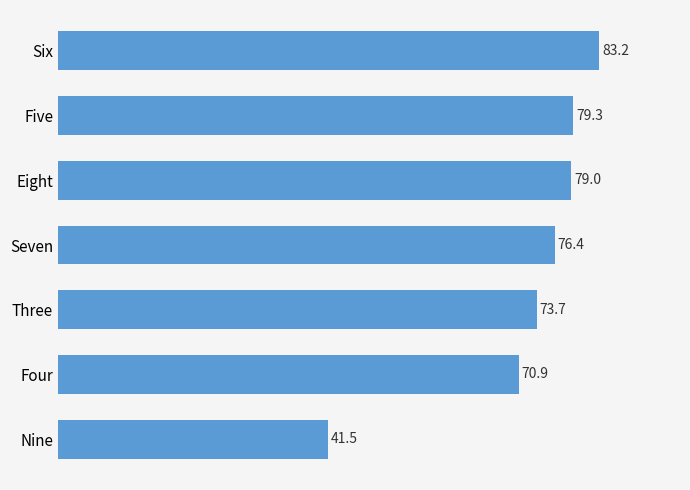

Which label corresponds to the smallest value in the chart?

Nine